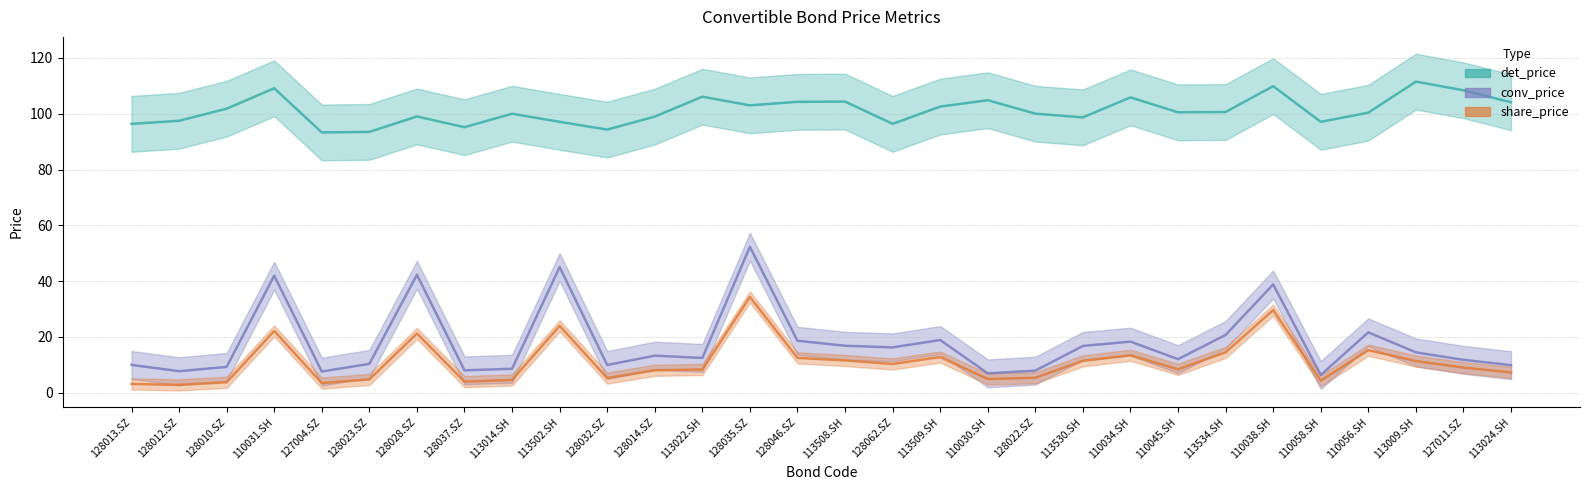

What is the sum of the det_price values at 128014.SZ and 113534.SH?

199.6